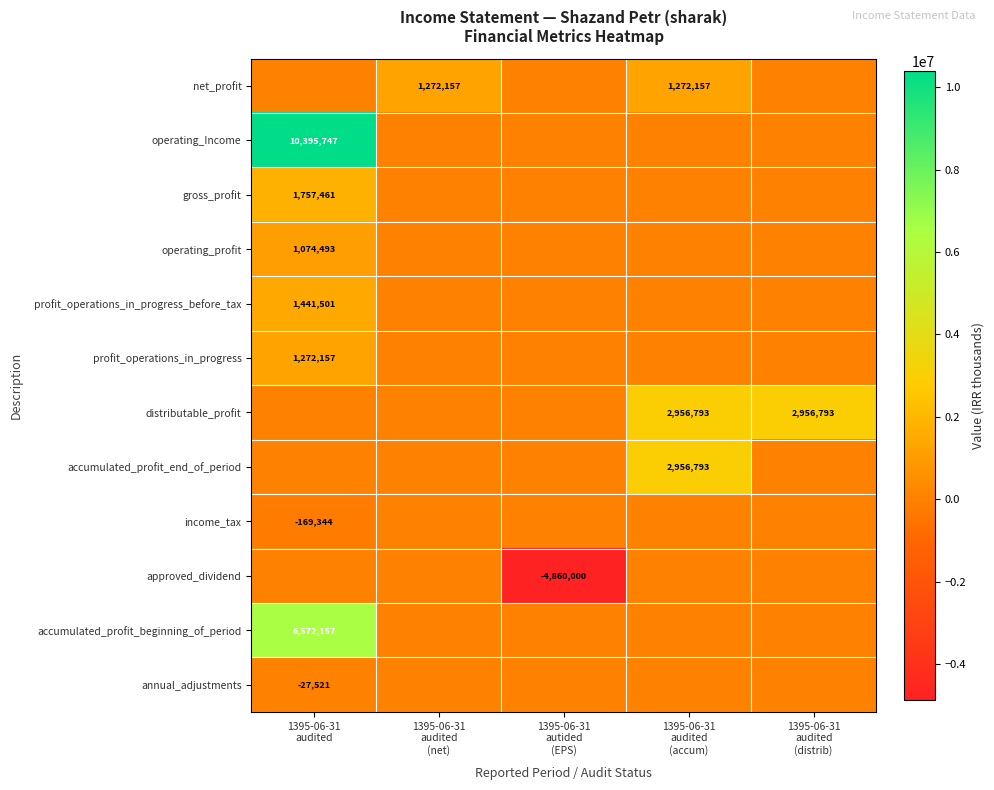

How many positive values does the gross_profit series have?

1